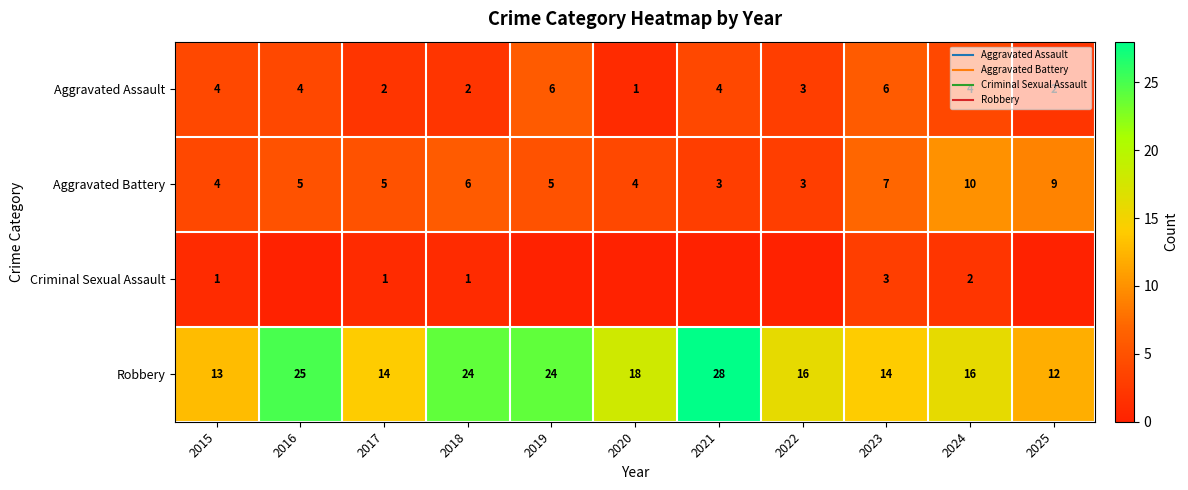

Is it true that Criminal Sexual Assault equals 2 at 2024?

True